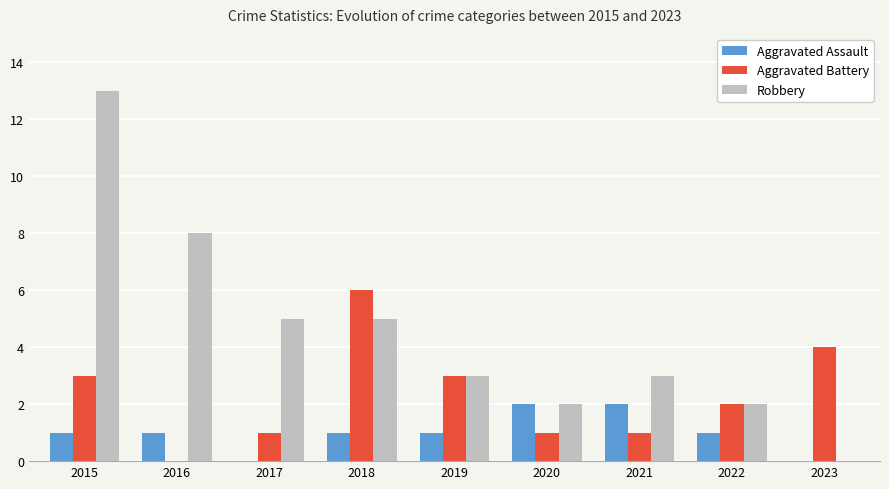

How many positive values does the Aggravated Battery series have?

8